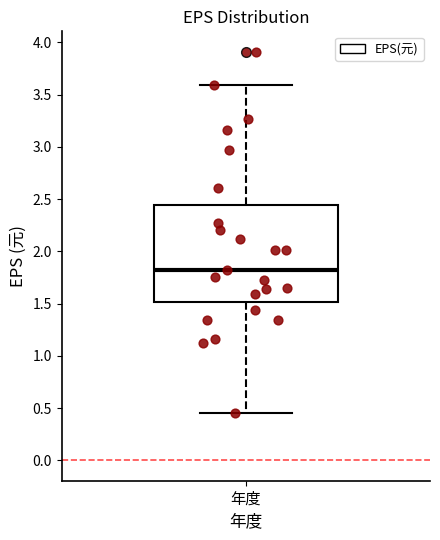

Read this box plot against the y-axis: the position of the median line, the range covered by the box, and the ends of both whiskers. The values are not printed on the chart, so give them approximately, as read against the axis.

median 1.80, box 1.50 to 2.45, whiskers 0.45 to 3.60